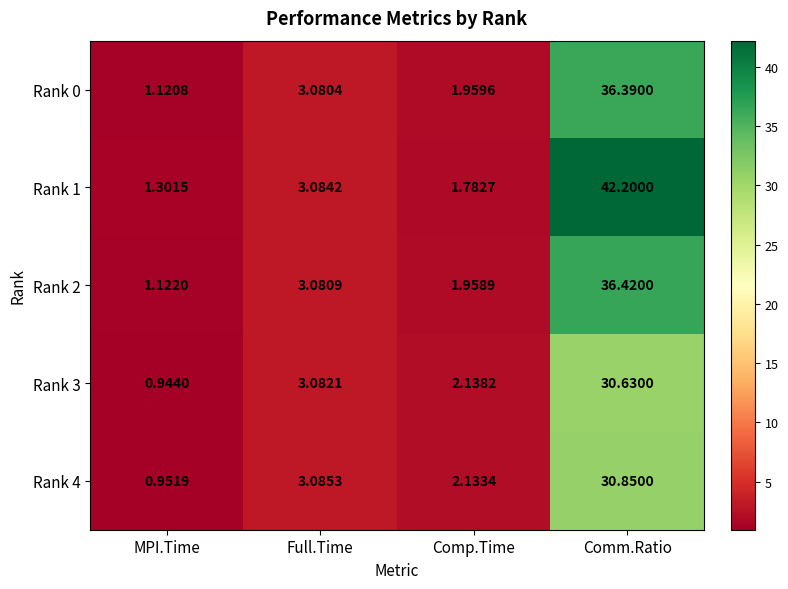

At which category is the sum across all series the highest?

Comm.Ratio